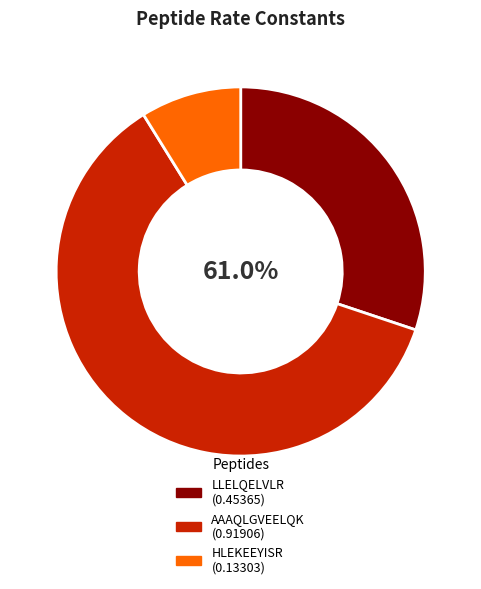

What is the largest slice in the pie chart?

AAAQLGVEELQK